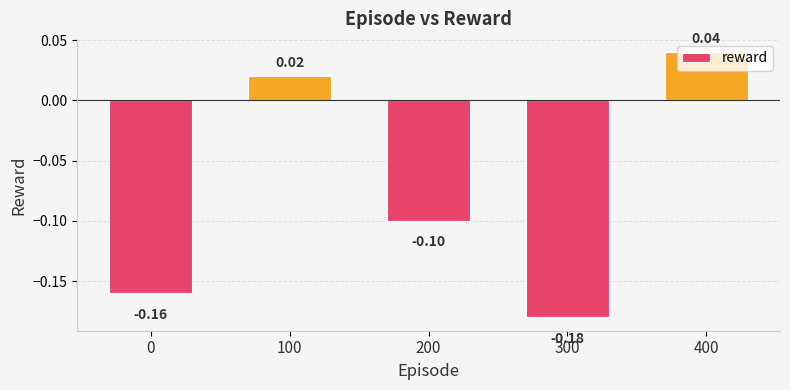

At which label is the value closest to 0?

100